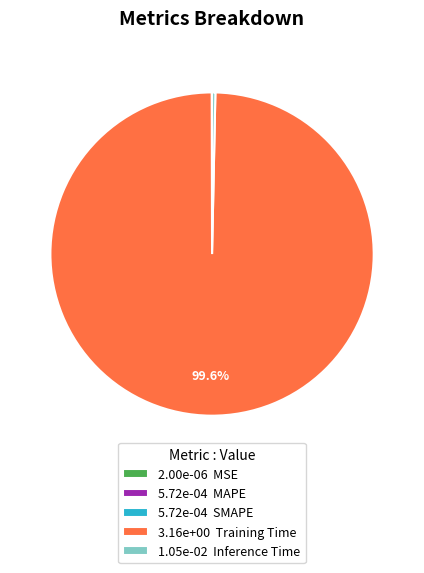

Does any single category account for the majority?

Yes